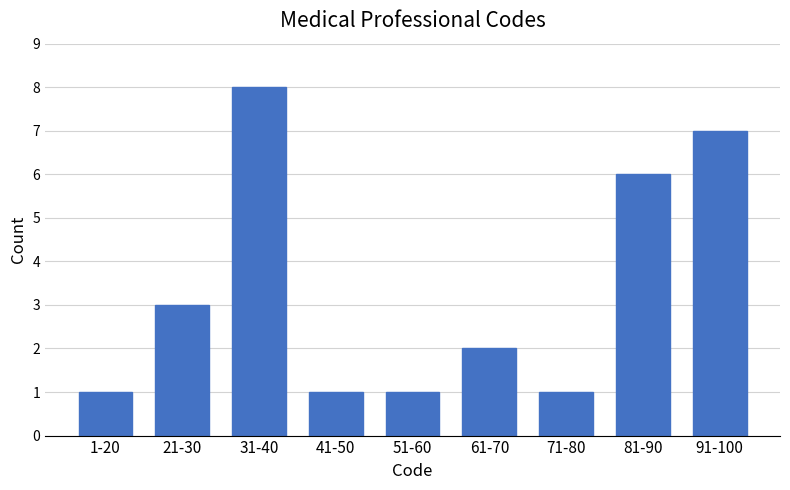

Reading right to left, extract all data points from this chart.

91-100=7	81-90=6	71-80=1	61-70=2	51-60=1	41-50=1	31-40=8	21-30=3	1-20=1